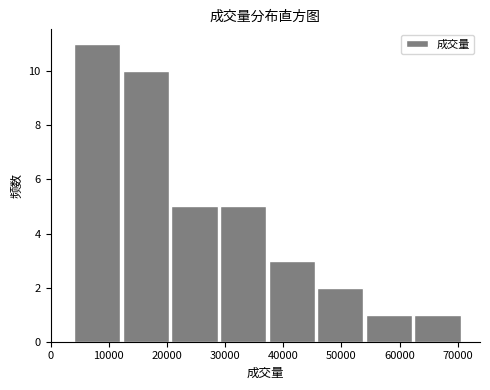

Reading left to right, transcribe this chart: for each bar, give the range it covers on the x-axis and its height. Neither the bar edges nor the heights are printed on the chart, so give them approximately, as read against the axes.

4000 to 12000: 11
12000 to 21000: 10
21000 to 29000: 5
29000 to 37000: 5
37000 to 46000: 3
46000 to 54000: 2
54000 to 62000: 1
62000 to 71000: 1